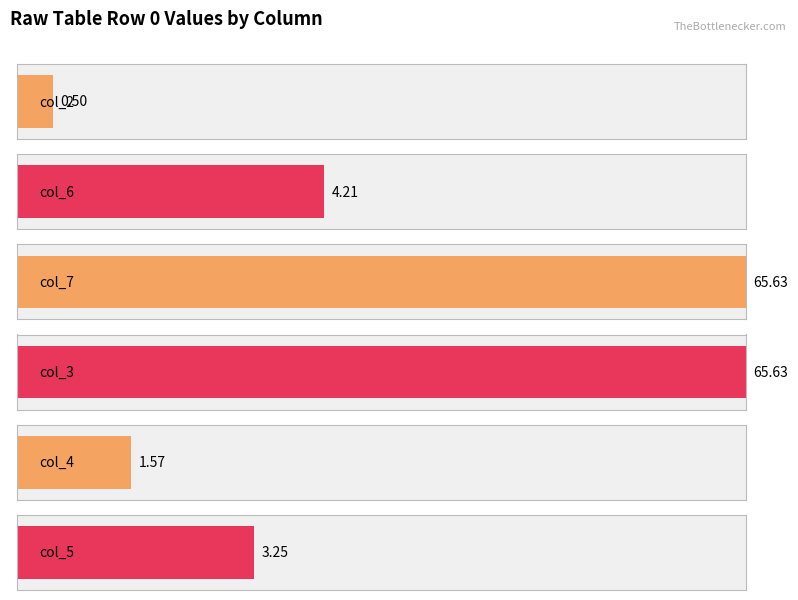

Which series changed the most between 6 and 8?

col_6